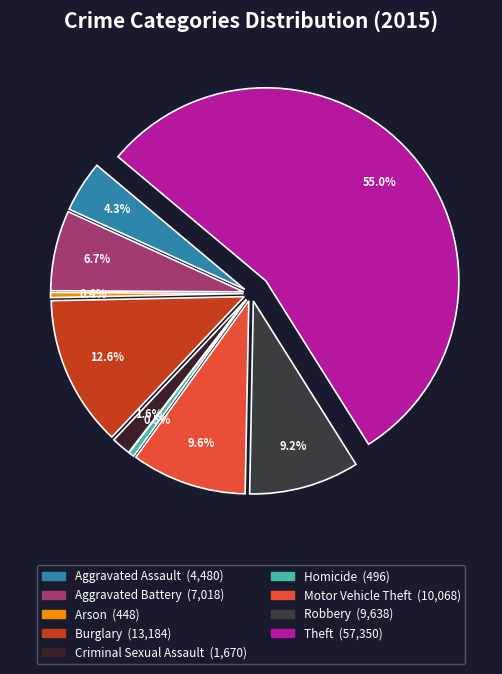

To the nearest percent, what portion does Criminal Sexual Assault represent?

2%